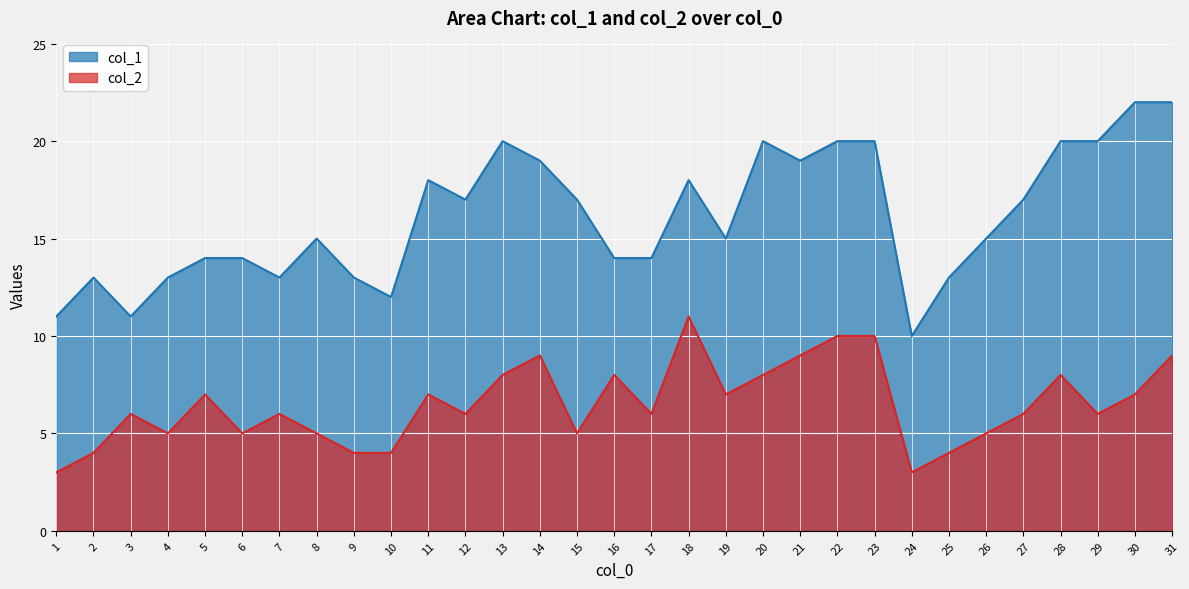

True or false: col_1 and col_2 intersect in this chart.

False